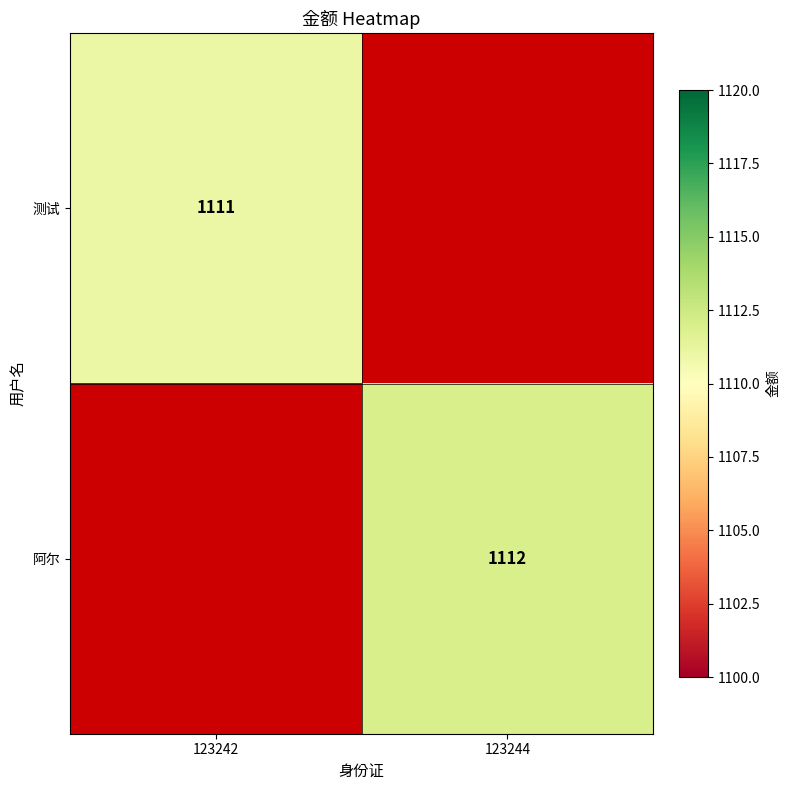

List the labels in order of 阿尔 value, smallest first.

123242, 123244